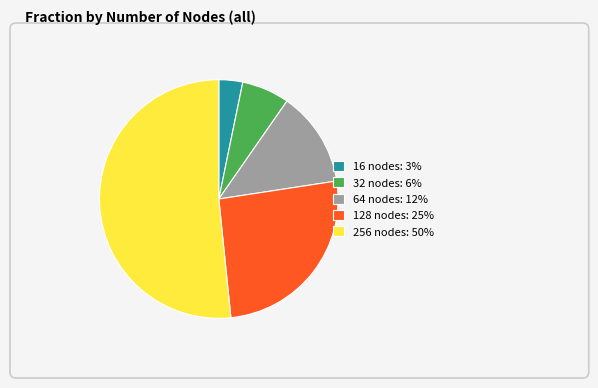

Rank the categories by value from lowest to highest.

16 nodes, 32 nodes, 64 nodes, 128 nodes, 256 nodes